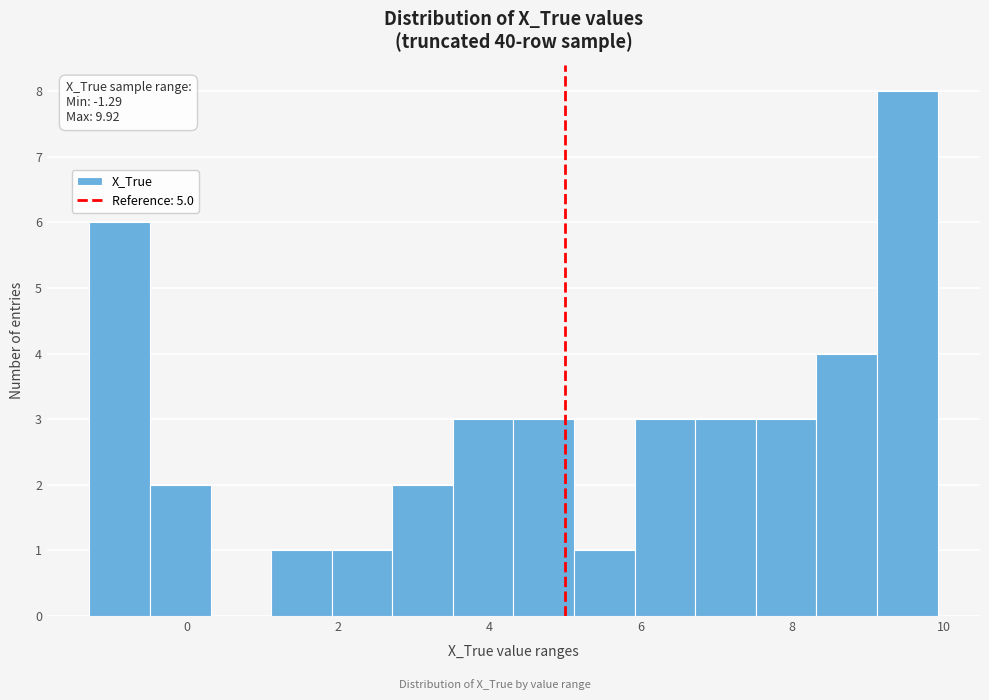

Over which range of the x-axis is the bar tallest?

9.2 to 10.0